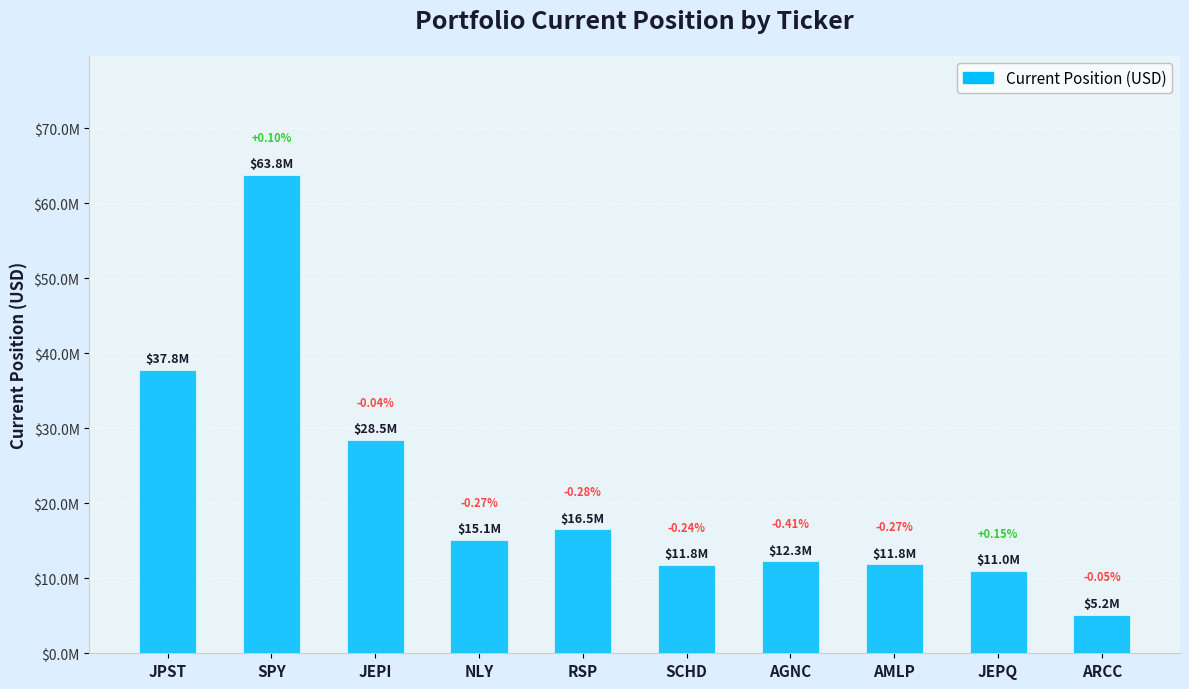

List the labels in order of value, largest first.

SPY, JPST, JEPI, RSP, NLY, AGNC, AMLP, SCHD, JEPQ, ARCC